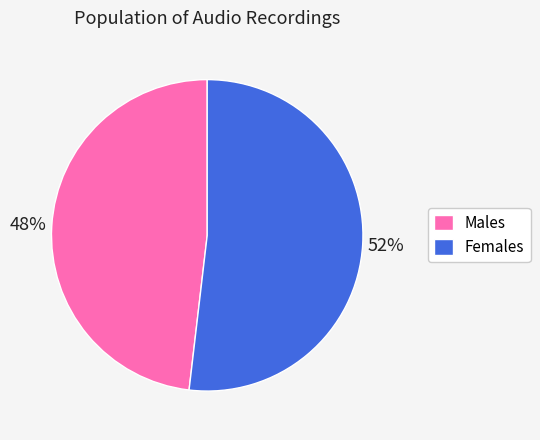

Rank the categories by value from highest to lowest.

Females, Males